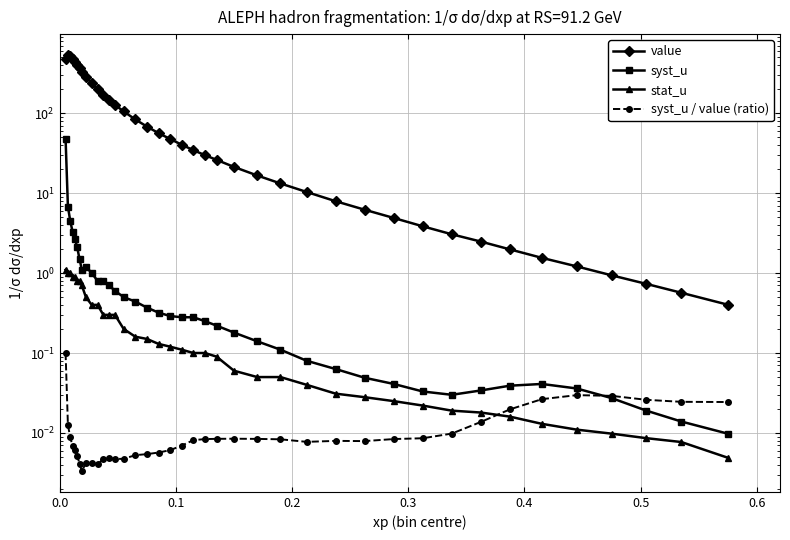

At which category is the sum across all series the highest?

0.1